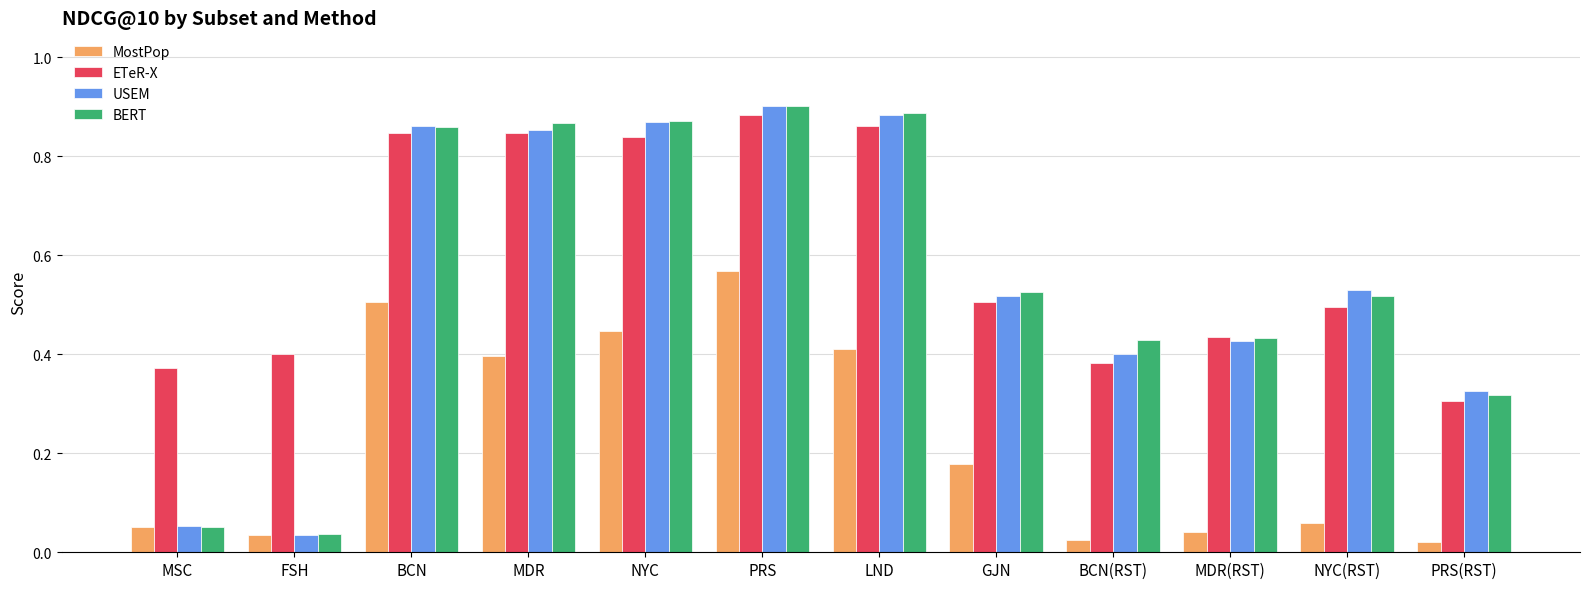

Which series has the largest range (max minus min)?

USEM